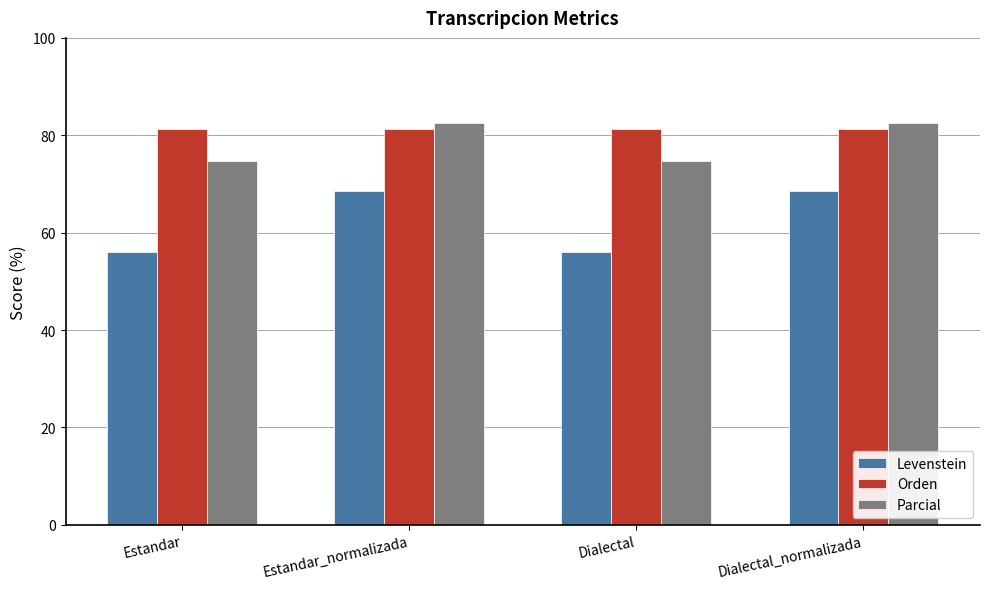

How many values in the Parcial series are below 82?

2